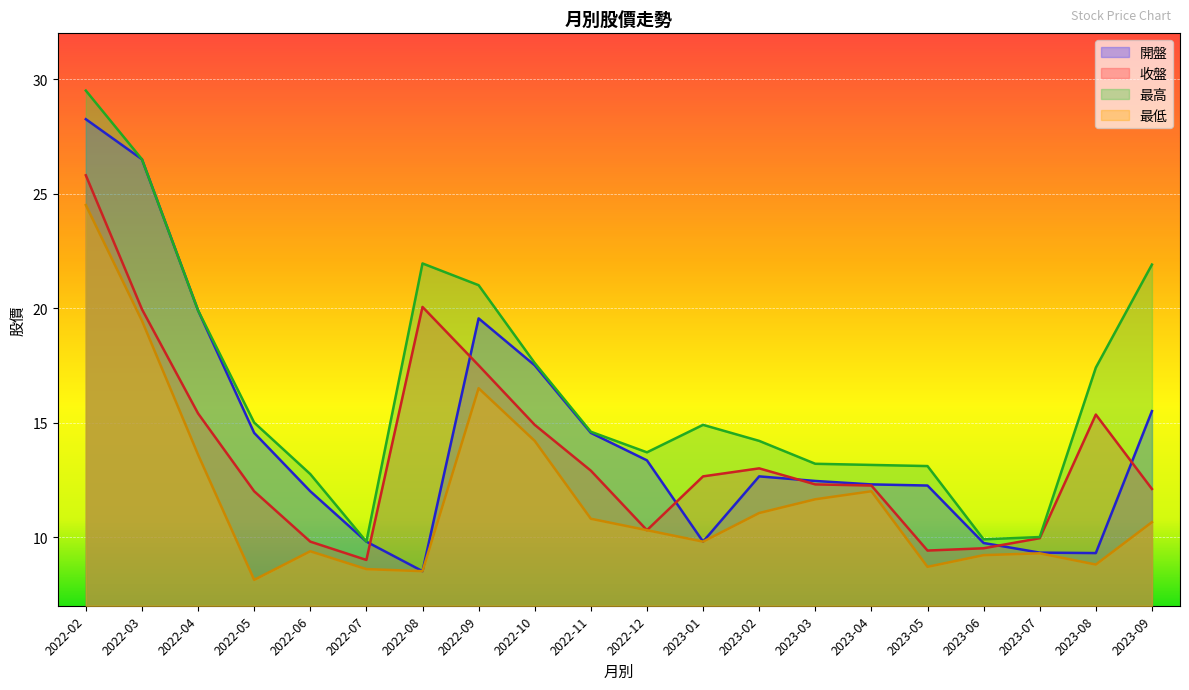

Rank the series by their maximum value, from lowest to highest.

最低, 收盤, 開盤, 最高